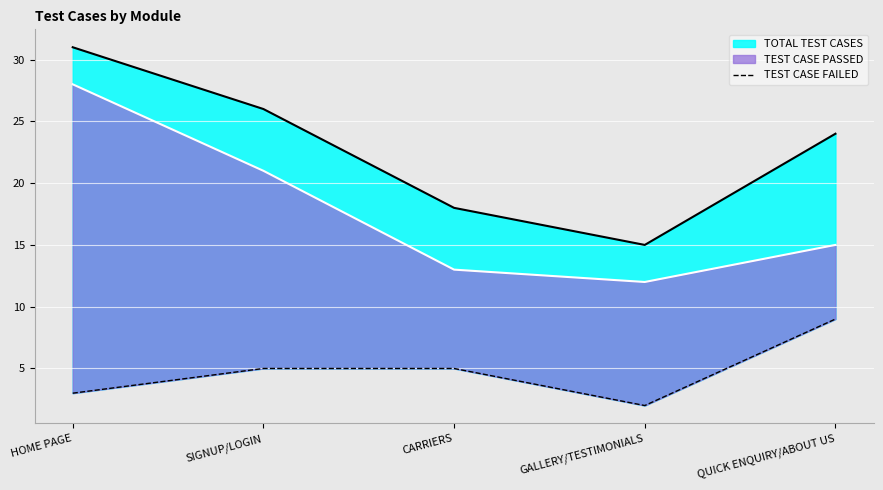

At which category does the chart reach its minimum across all series?

GALLERY/TESTIMONIALS